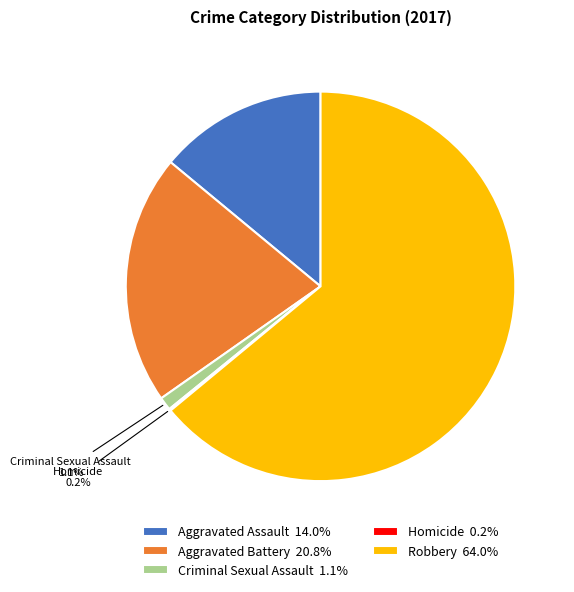

Is there any slice that represents more than half of the pie?

Yes